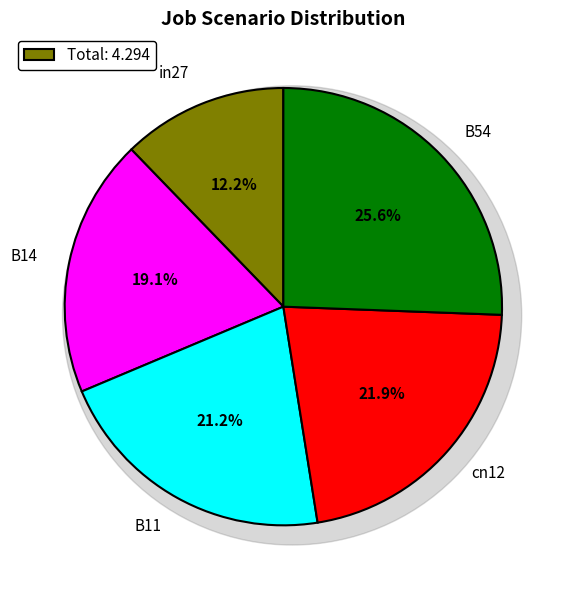

Count the number of slices in the pie.

5